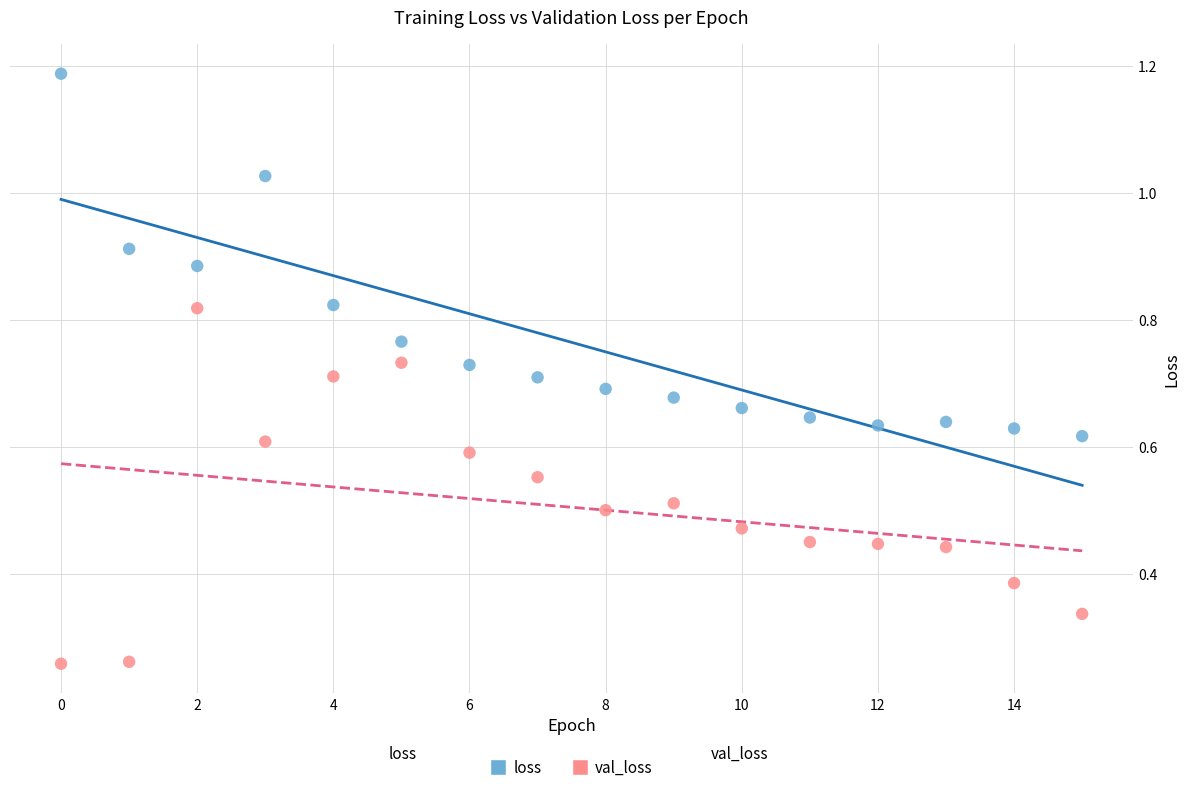

Which series contains the highest Y value?

loss